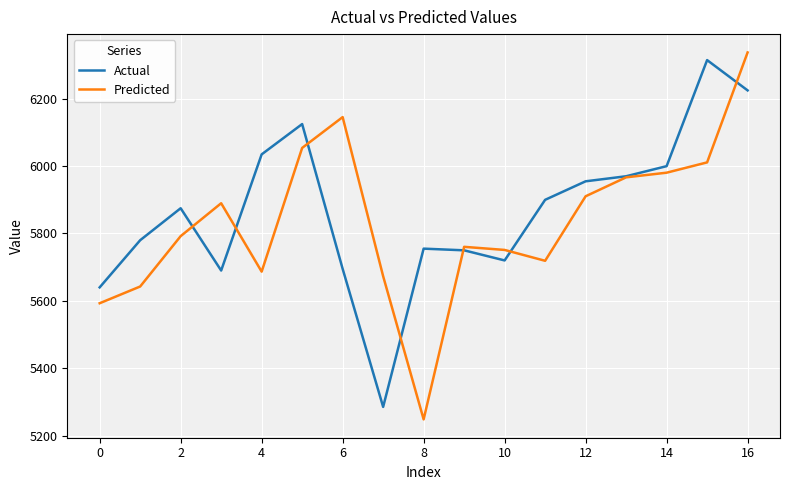

What is the smallest value displayed?

5247.9